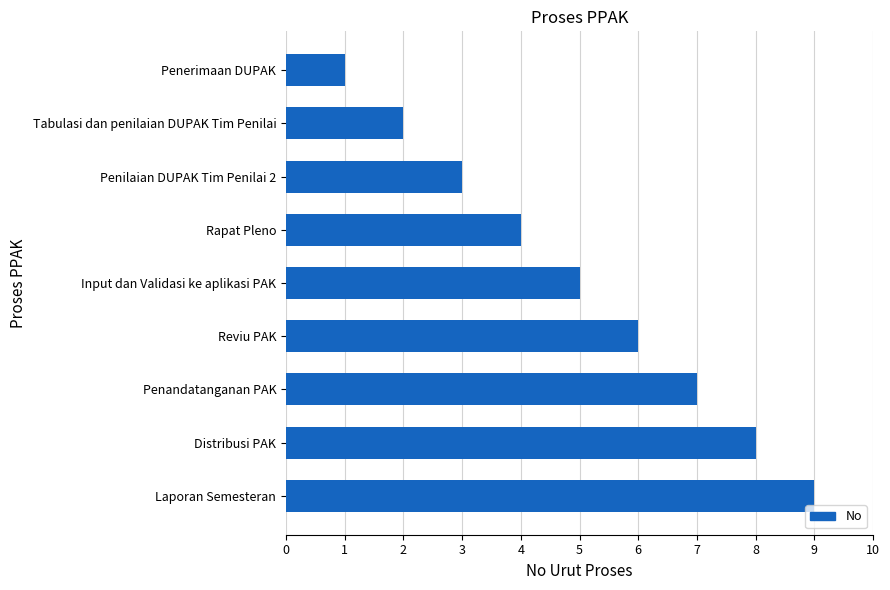

List the labels in order of value, largest first.

Laporan Semesteran, Distribusi PAK, Penandatanganan PAK, Reviu PAK, Input dan Validasi ke aplikasi PAK, Rapat Pleno, Penilaian DUPAK Tim Penilai 2, Tabulasi dan penilaian DUPAK Tim Penilai, Penerimaan DUPAK